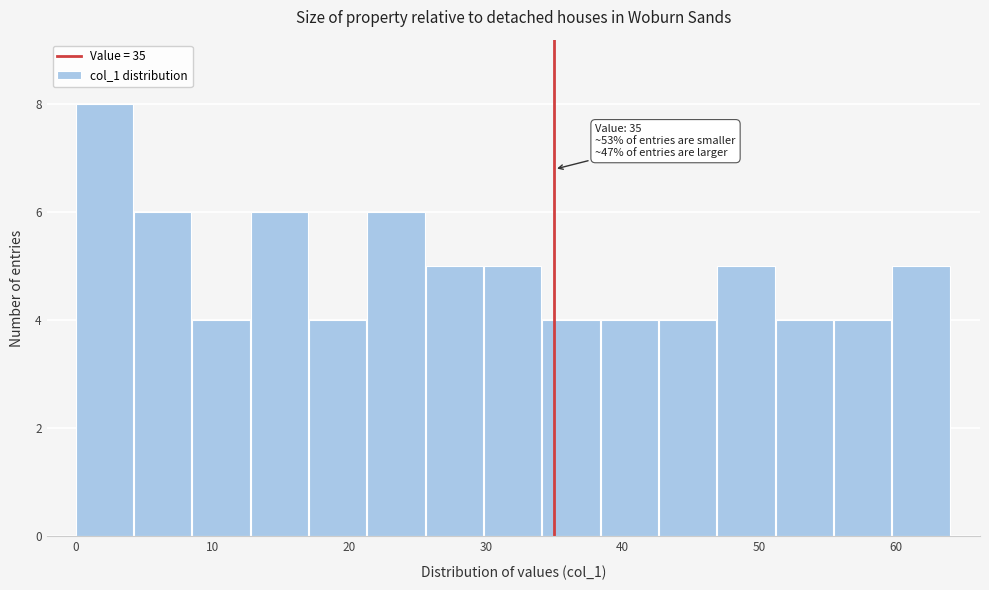

Over which range of the x-axis is the bar tallest?

0 to 4